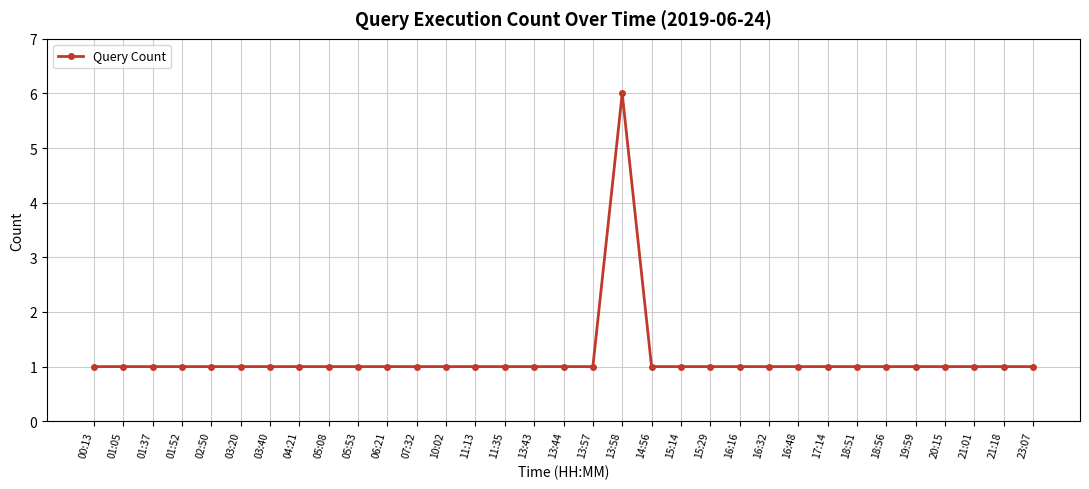

Is this an area chart (filled region under the line)?

No